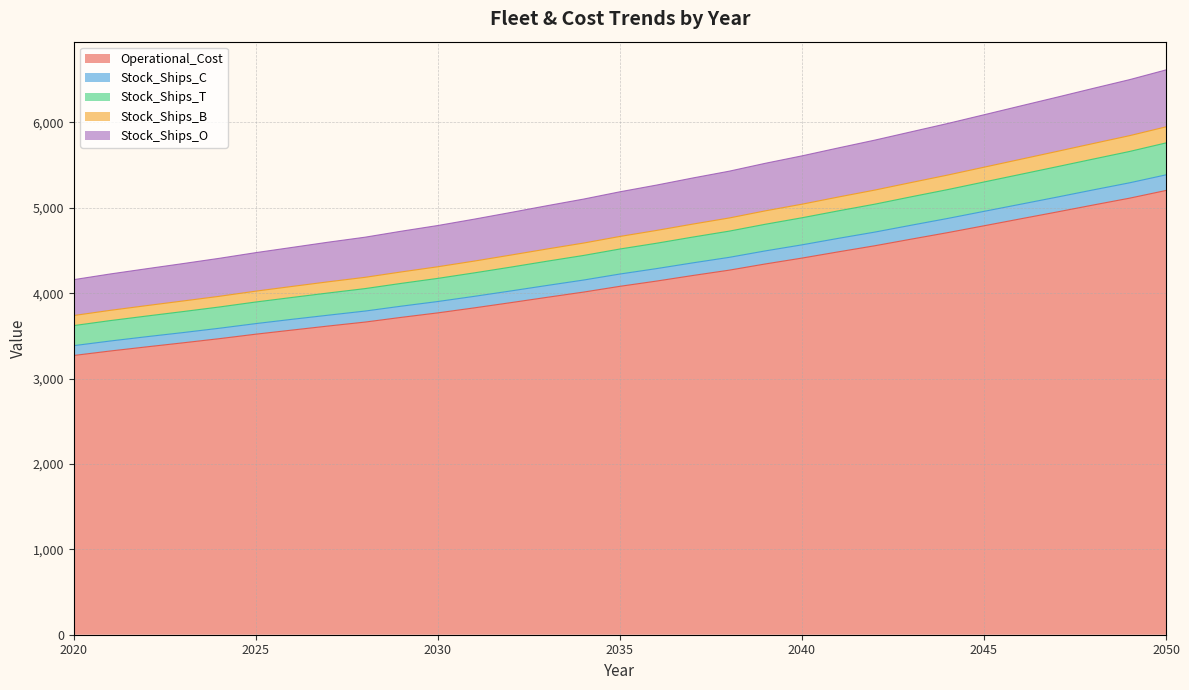

What is the smallest value displayed?

3270.3